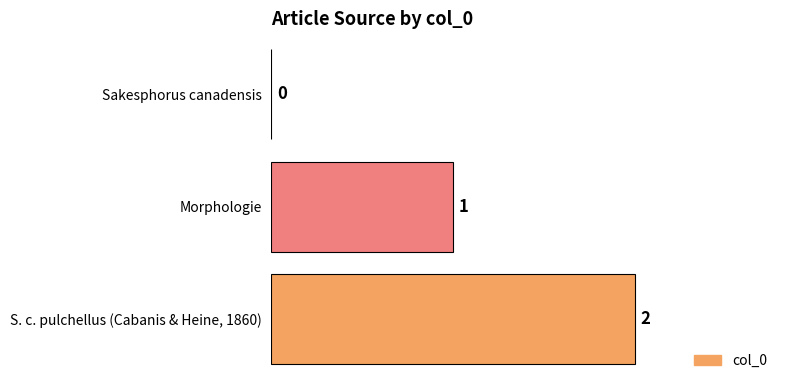

What is the average value?

1